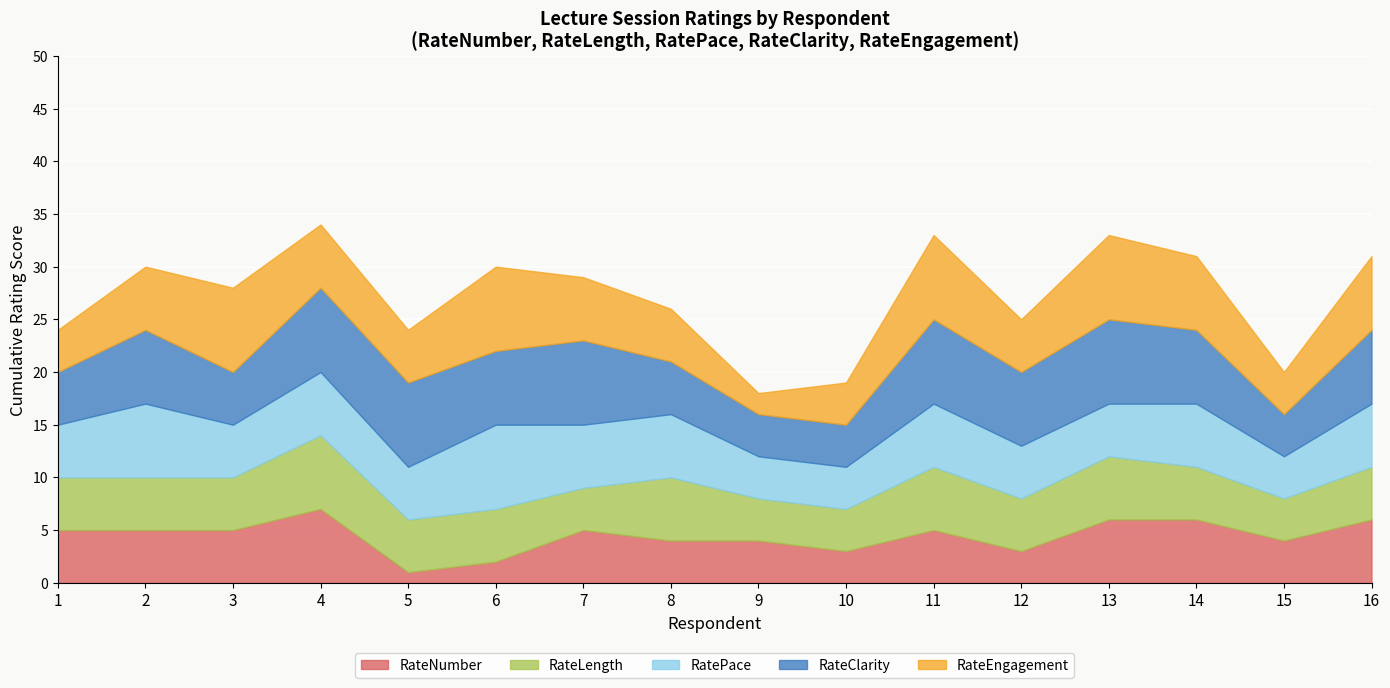

How many lines are shown in the chart?

5